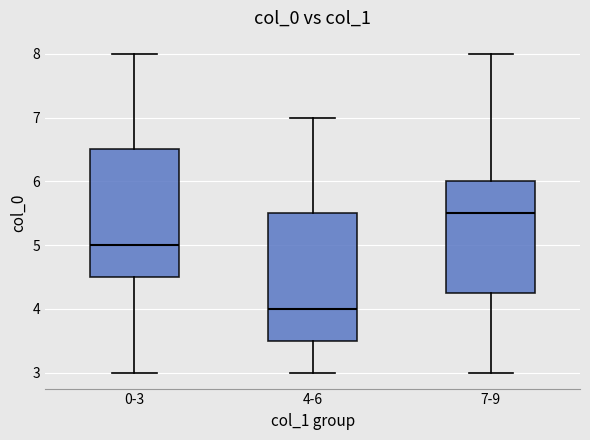

Which box has the lowest median line?

4-6